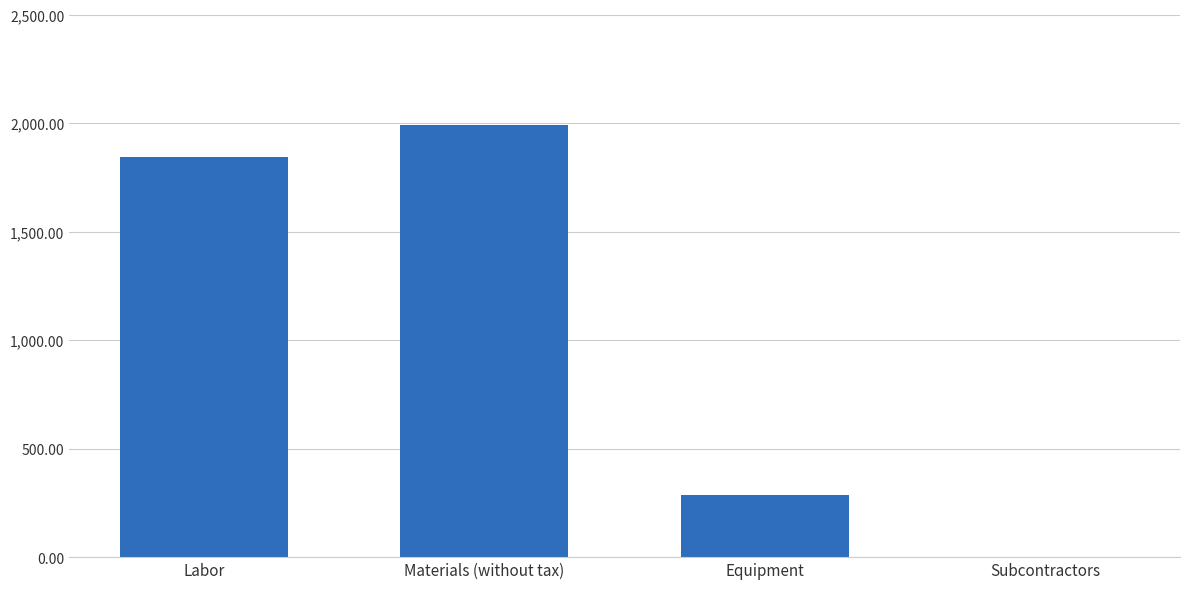

What is the greatest value displayed?

1992.3